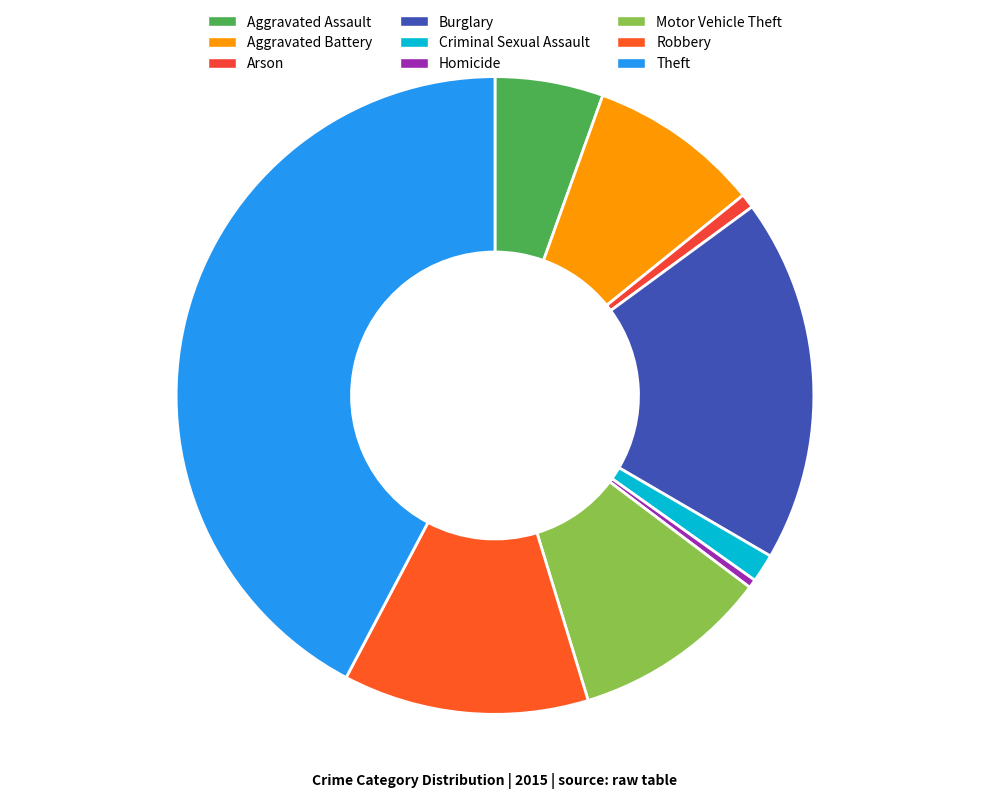

What is the largest slice in the pie chart?

Theft